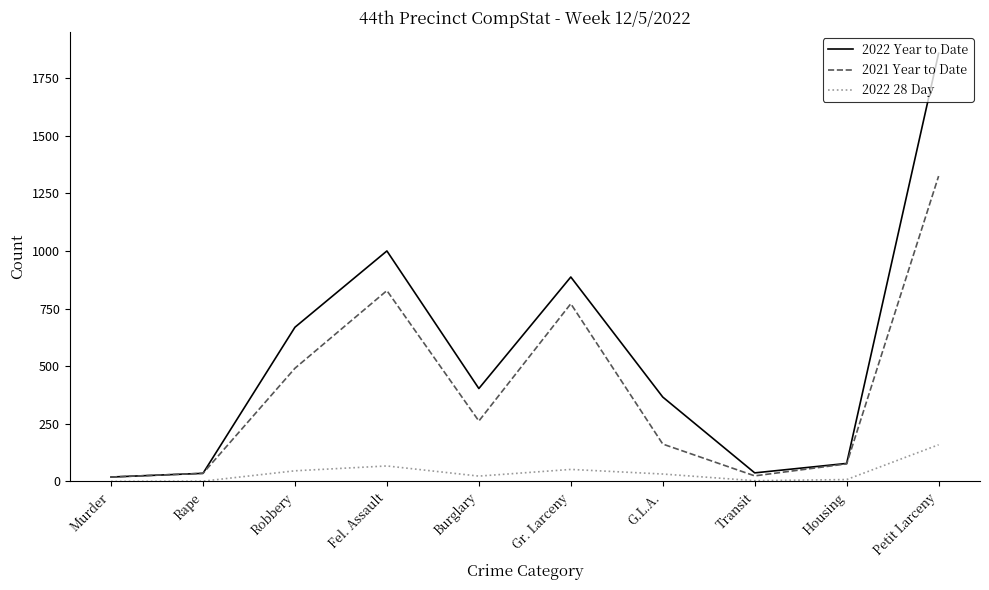

True or false: 2022 28 Day has a value of 46 at Robbery.

True